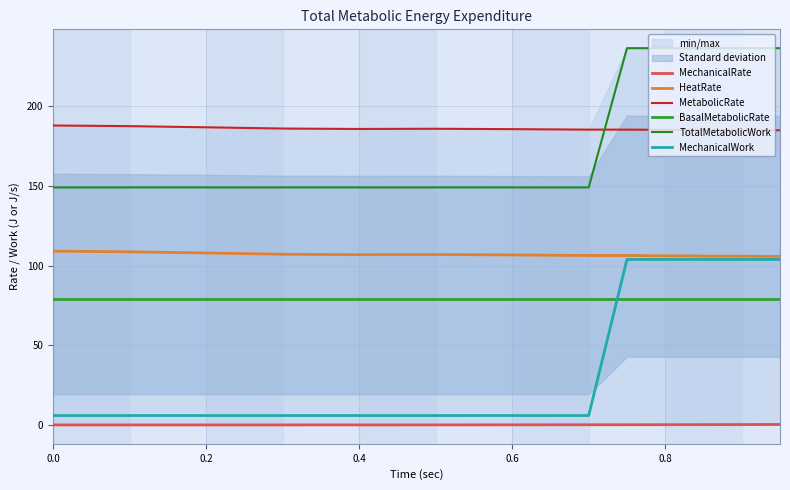

Which series has the largest total across all categories?

MetabolicRate